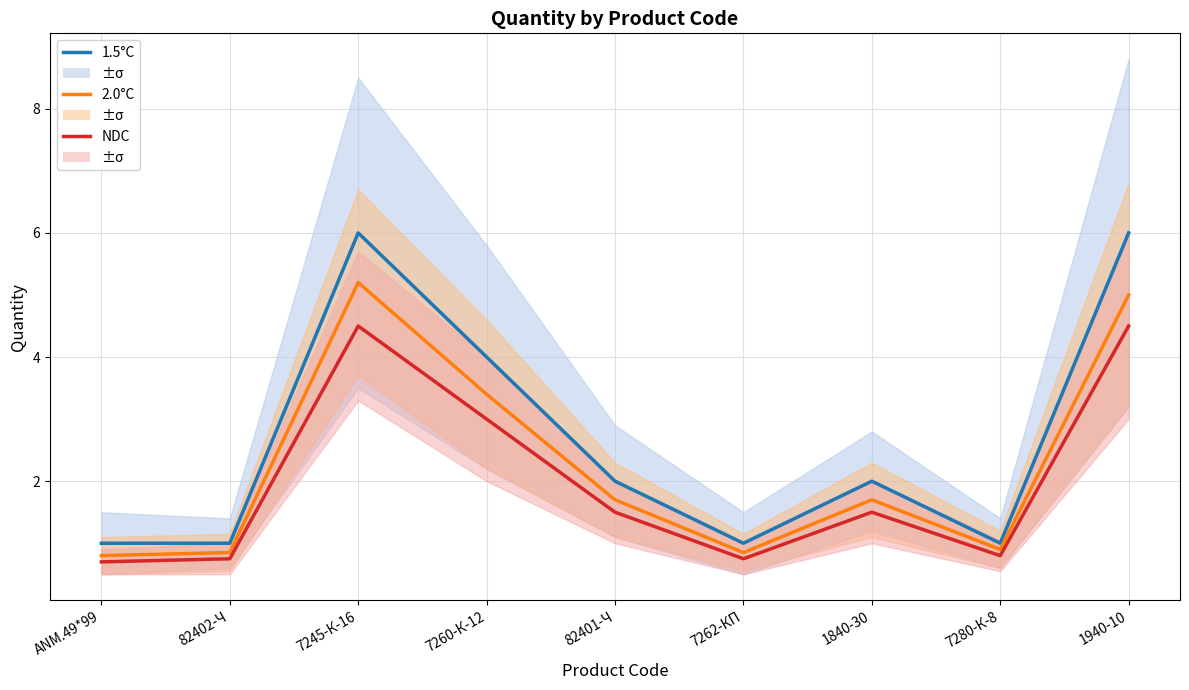

What is the minimum value shown in the chart?

0.7